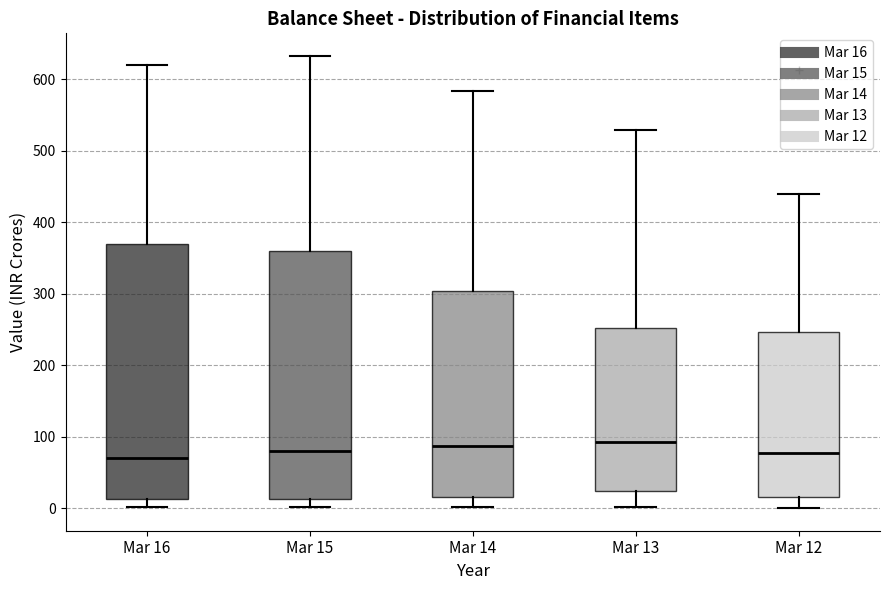

Comparing the boxes themselves (not the whiskers), which one is the tallest?

Mar 16